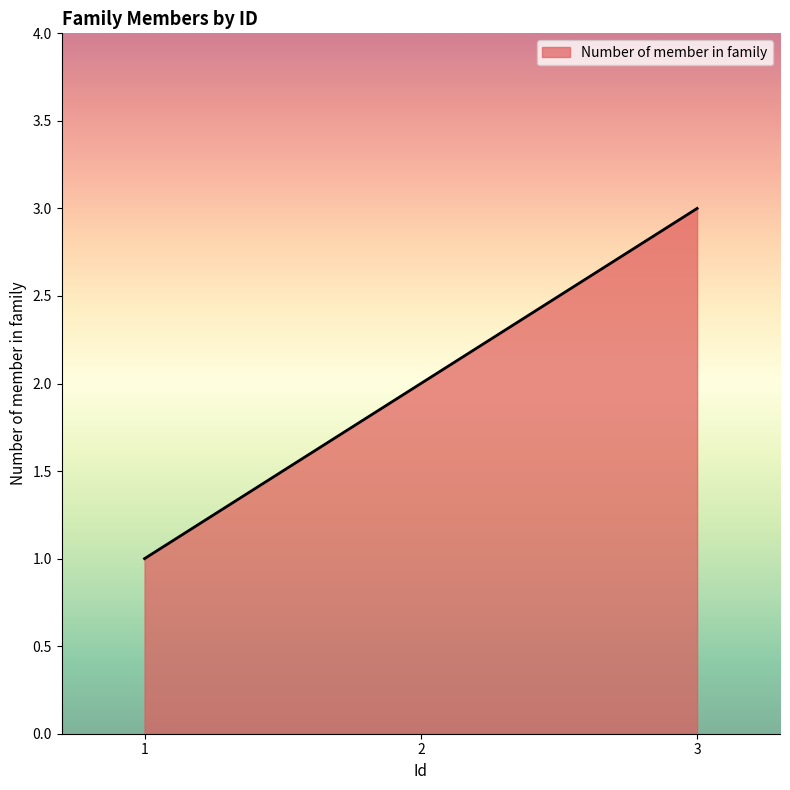

Which label corresponds to the smallest value in the chart?

1